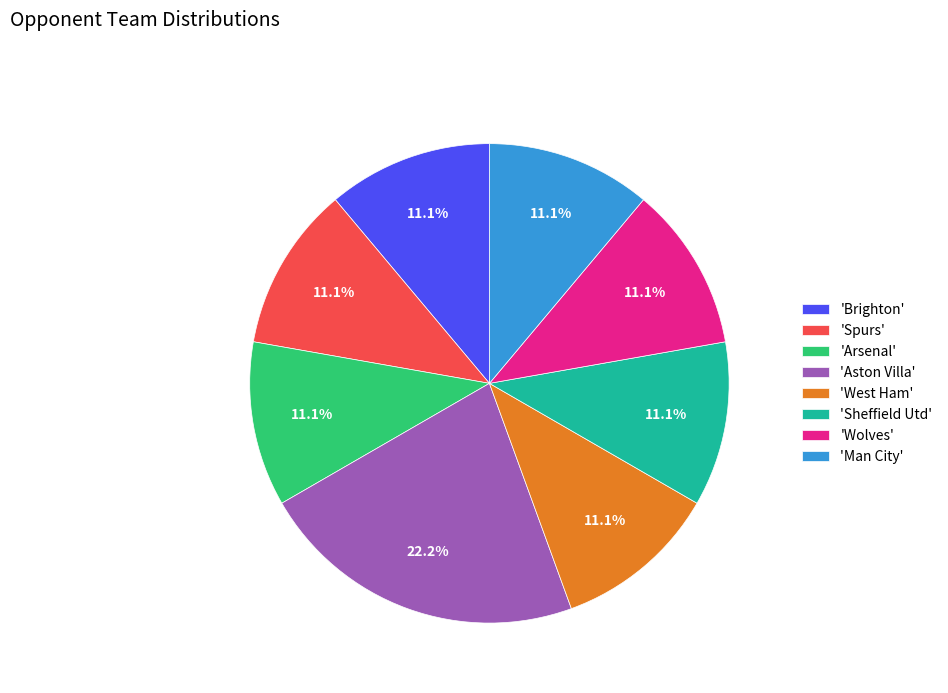

Is the sum of 'Brighton' and 'Arsenal' greater than half?

No